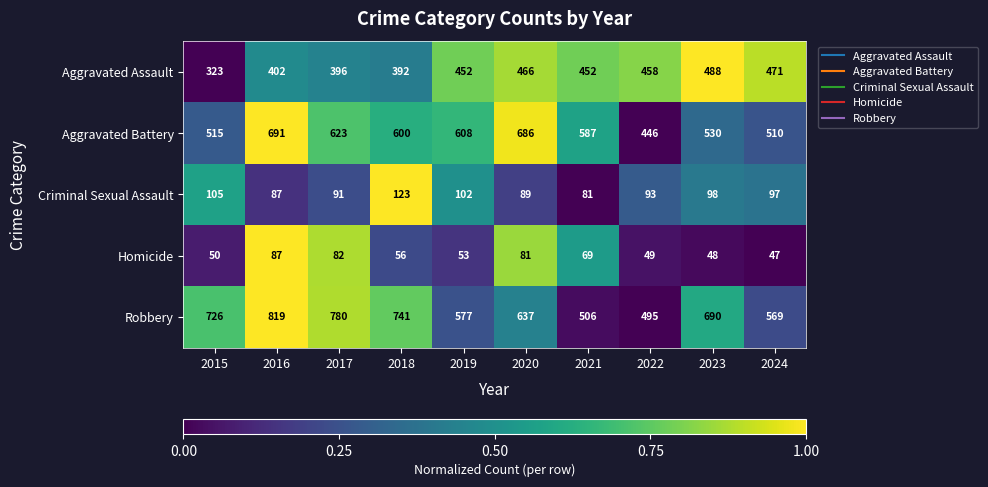

How many data points does each series have?

10